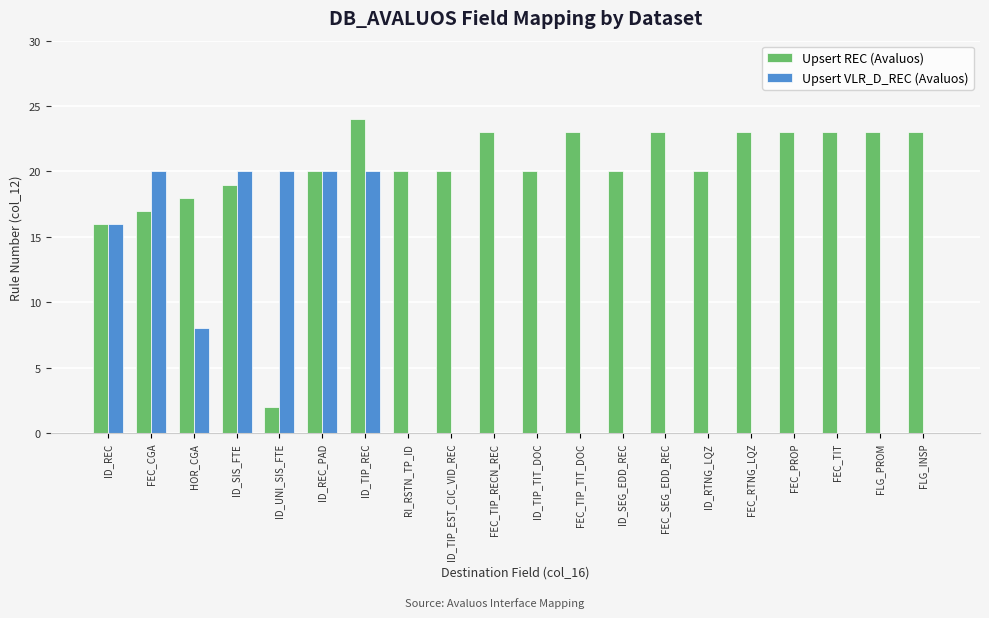

What is the maximum value shown in the chart?

24